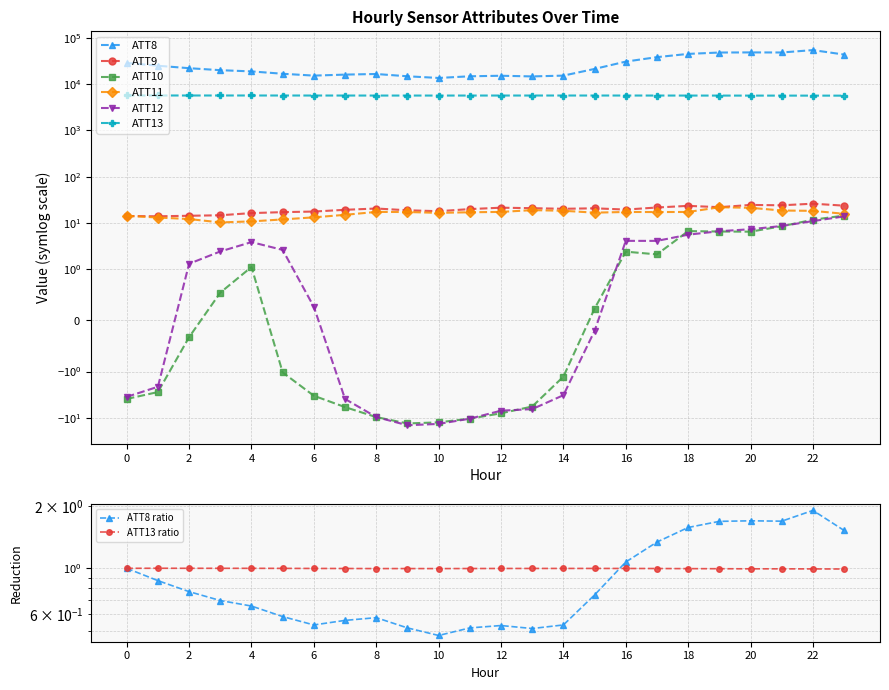

True or false: ATT10 and ATT8 cross at least once.

False